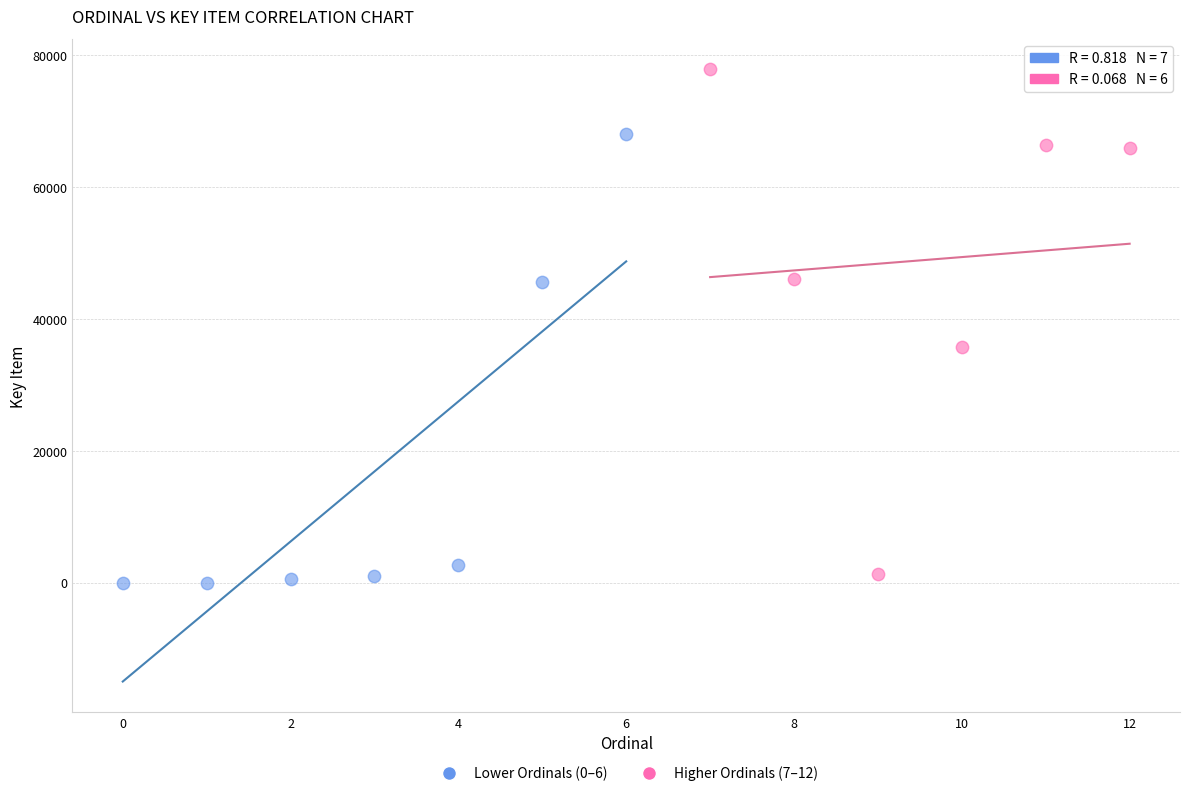

Which series contains the highest Y value?

Higher Ordinals (7–12)